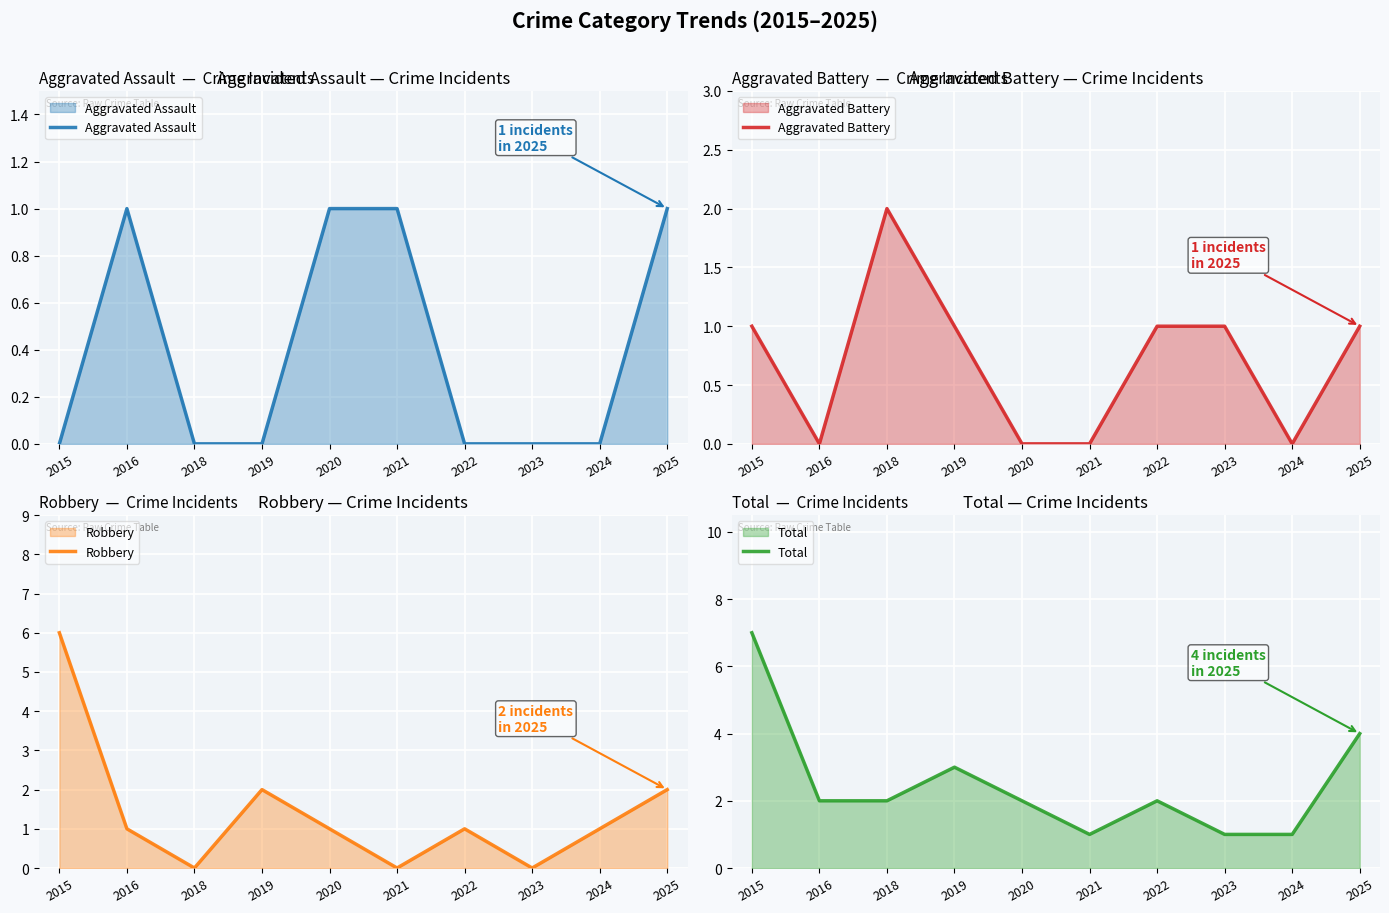

Reading right to left, extract all data points from this chart.

Aggravated Assault: 2025=1	2024=0	2023=0	2022=0	2021=1	2020=1	2019=0	2018=0	2016=1	2015=0
Aggravated Battery: 2025=1	2024=0	2023=1	2022=1	2021=0	2020=0	2019=1	2018=2	2016=0	2015=1
Robbery: 2025=2	2024=1	2023=0	2022=1	2021=0	2020=1	2019=2	2018=0	2016=1	2015=6
Total: 2025=4	2024=1	2023=1	2022=2	2021=1	2020=2	2019=3	2018=2	2016=2	2015=7